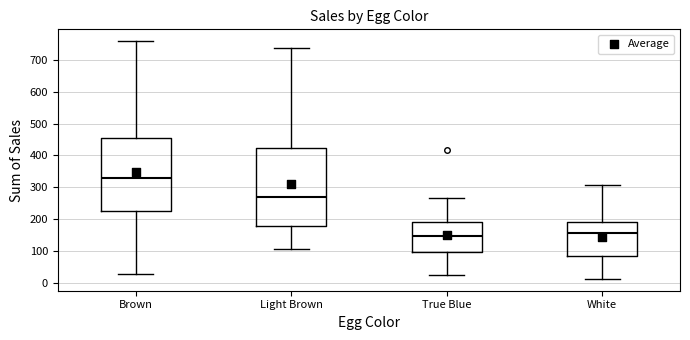

Where does the median line of the box for Brown sit on the y-axis? The values are not printed on the chart, so give them approximately, as read against the axis.

330